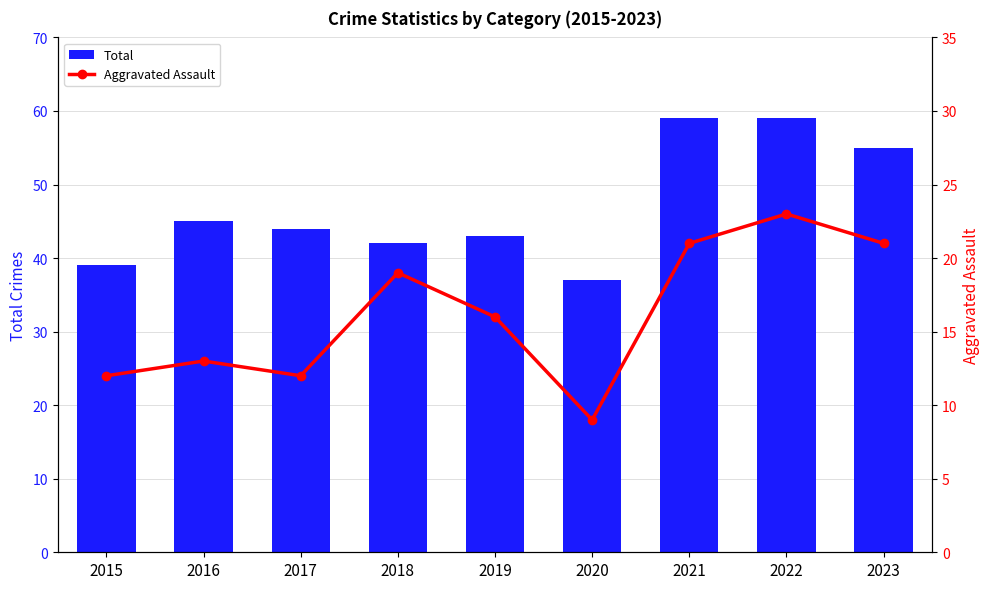

Between 2021 and 2018, which is larger?

2021